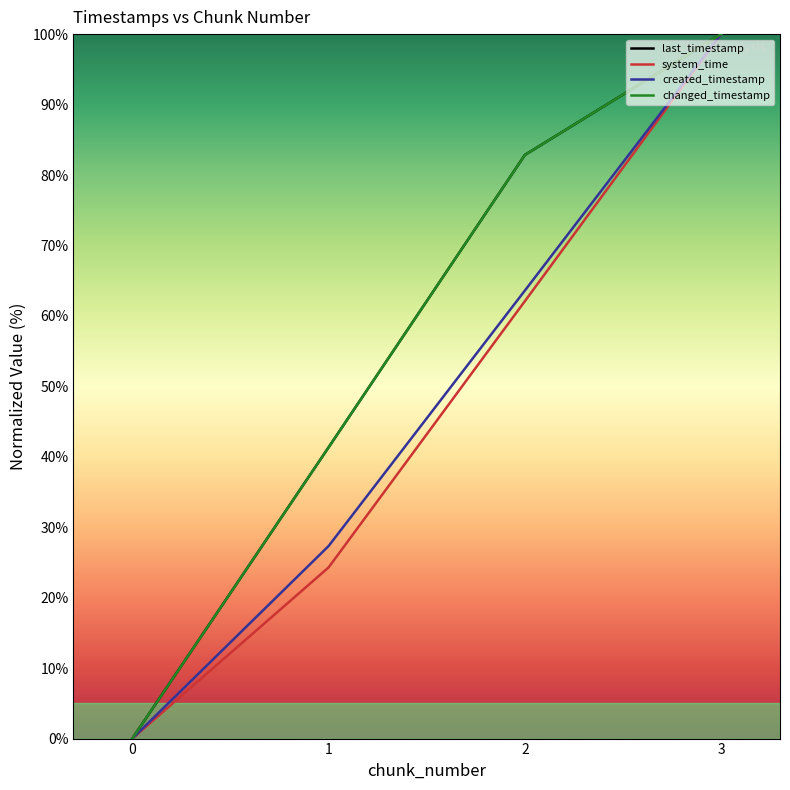

Reading left to right, list all the values displayed in this chart.

last_timestamp: 0.0	41.3	82.8	100.0
system_time: 0.0	24.3	62.1	100.0
created_timestamp: 0.0	27.3	63.6	100.0
changed_timestamp: 0.0	41.3	82.8	100.0